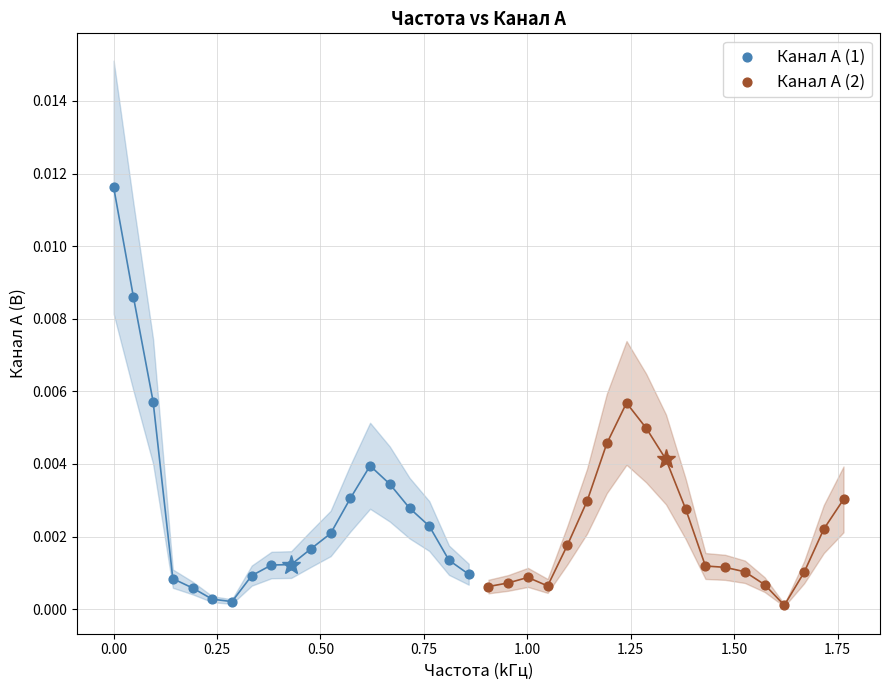

Which series reaches the maximum Y coordinate?

Канал A (1)